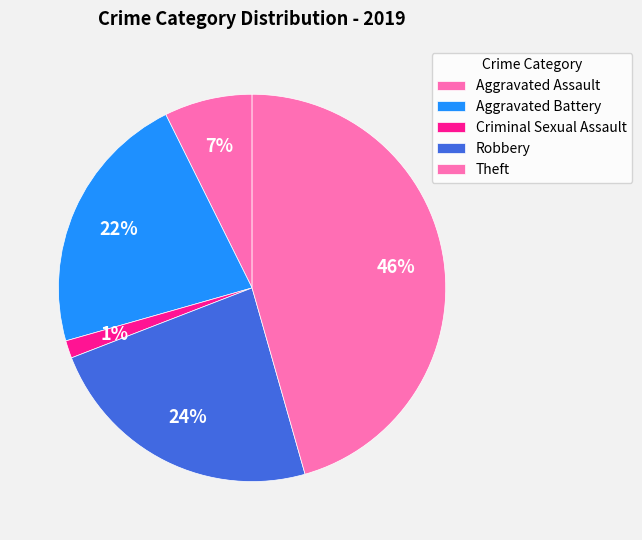

What percentage is the Aggravated Assault slice, to the nearest percent?

7%